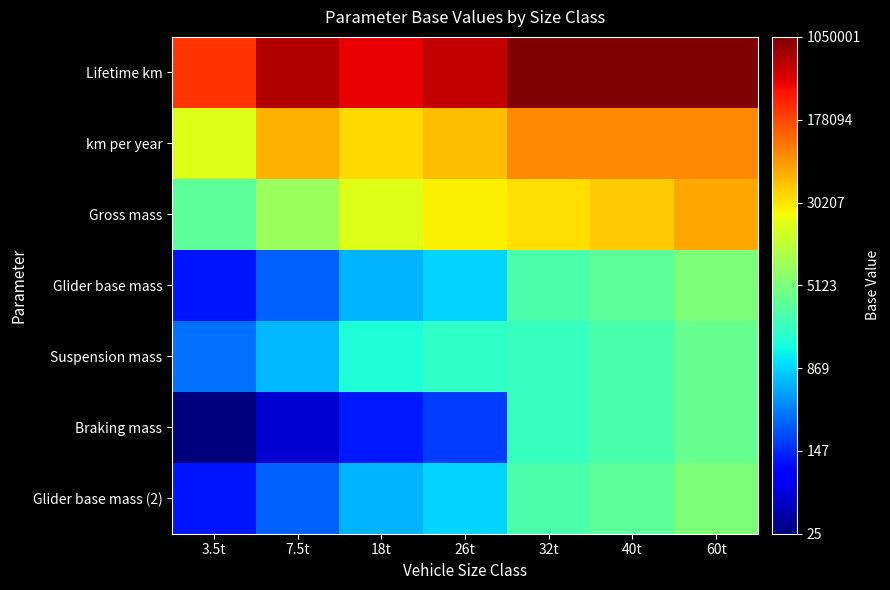

Rank the series by their maximum value, from lowest to highest.

Suspension mass, Braking mass, Glider base mass, Glider base mass (2), Gross mass, km per year, Lifetime km